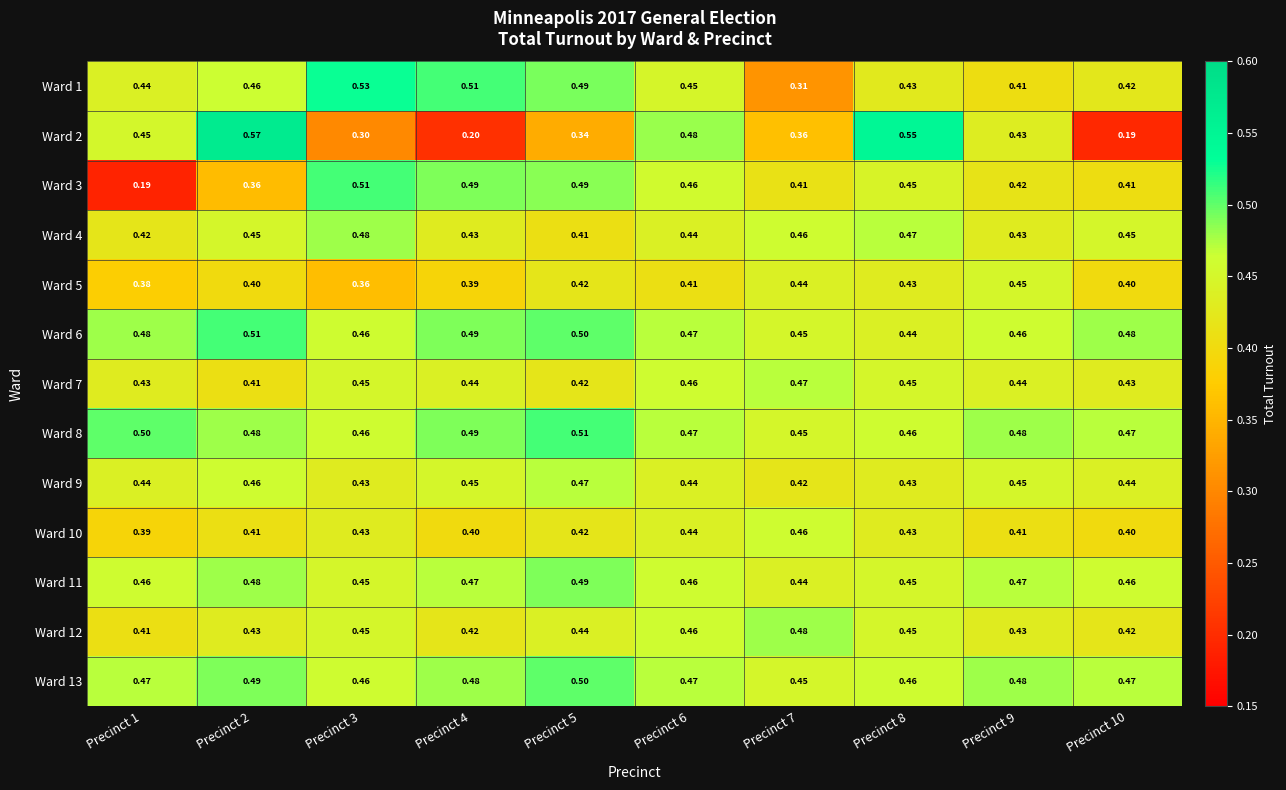

Is the value of Ward 7 at Precinct 8 greater than the value of Ward 8 at Precinct 4?

No